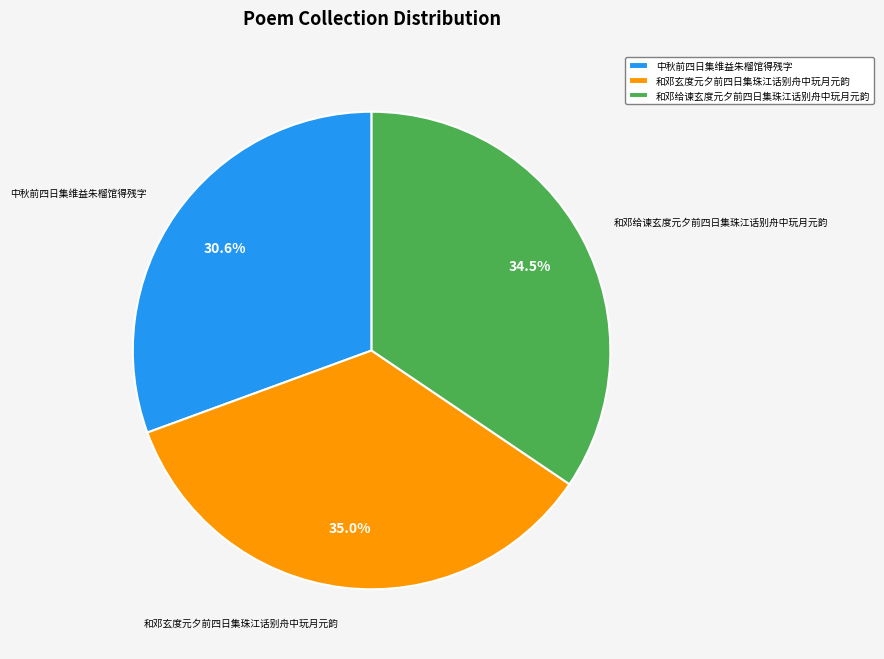

Which slice is the smallest?

中秋前四日集维益朱榴馆得残字